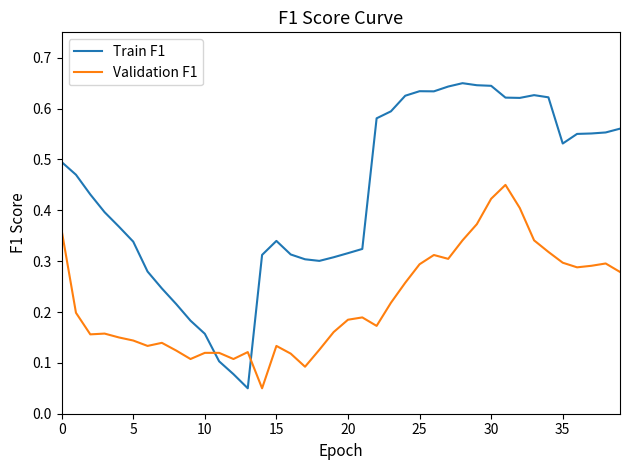

Which series has the largest range (max minus min)?

Train F1